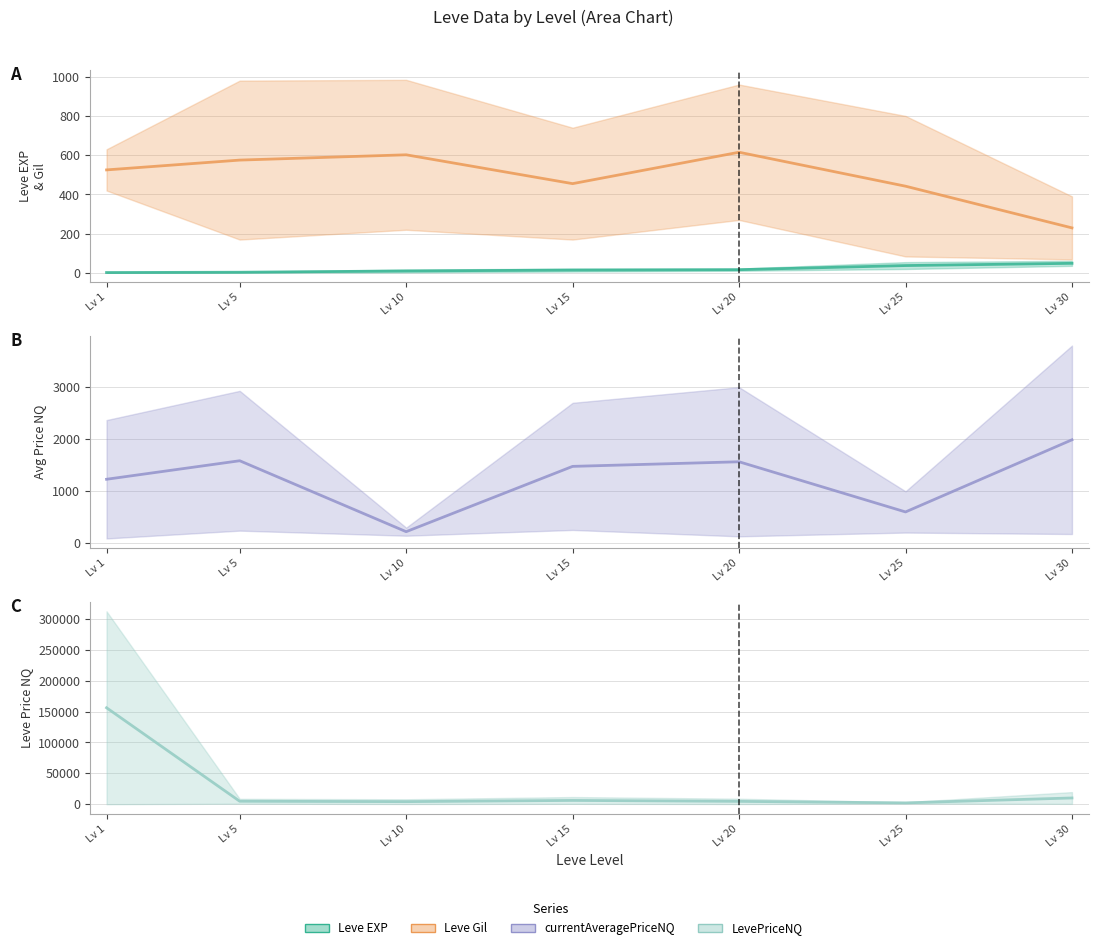

How many series are shown in this chart?

4